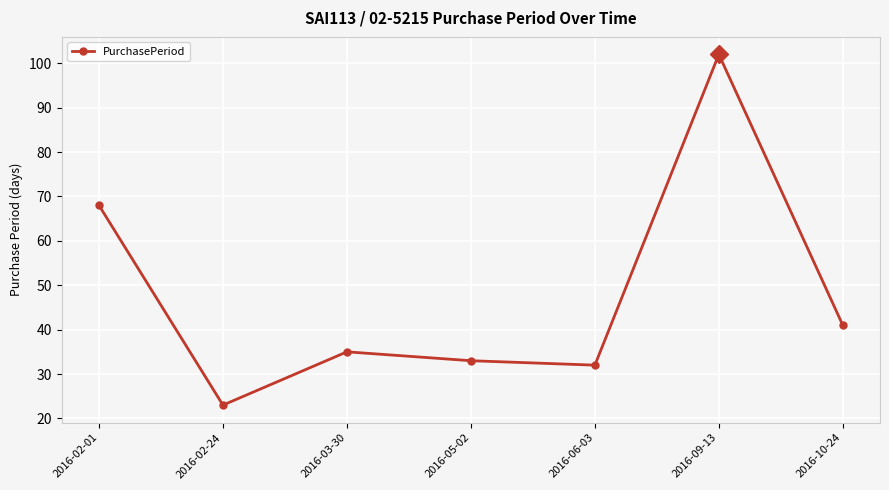

Where is the first local minimum?

2016-02-24